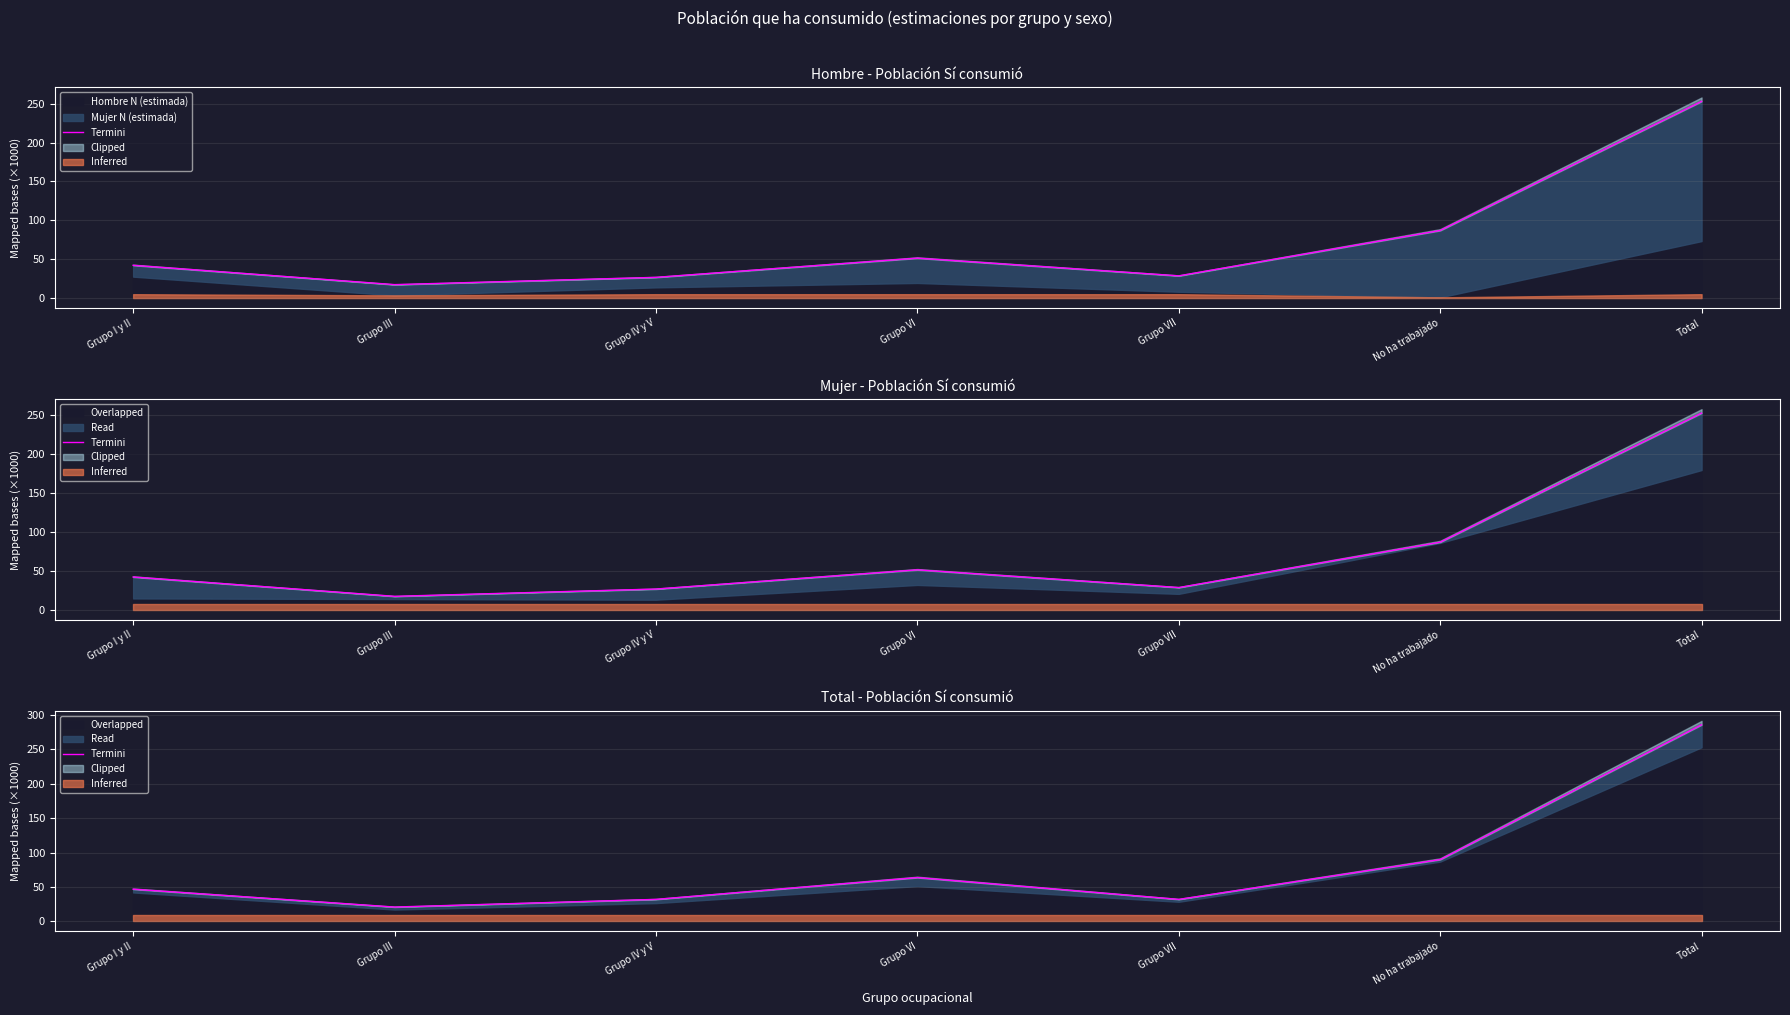

Read the value at Grupo IV y V.

32.1